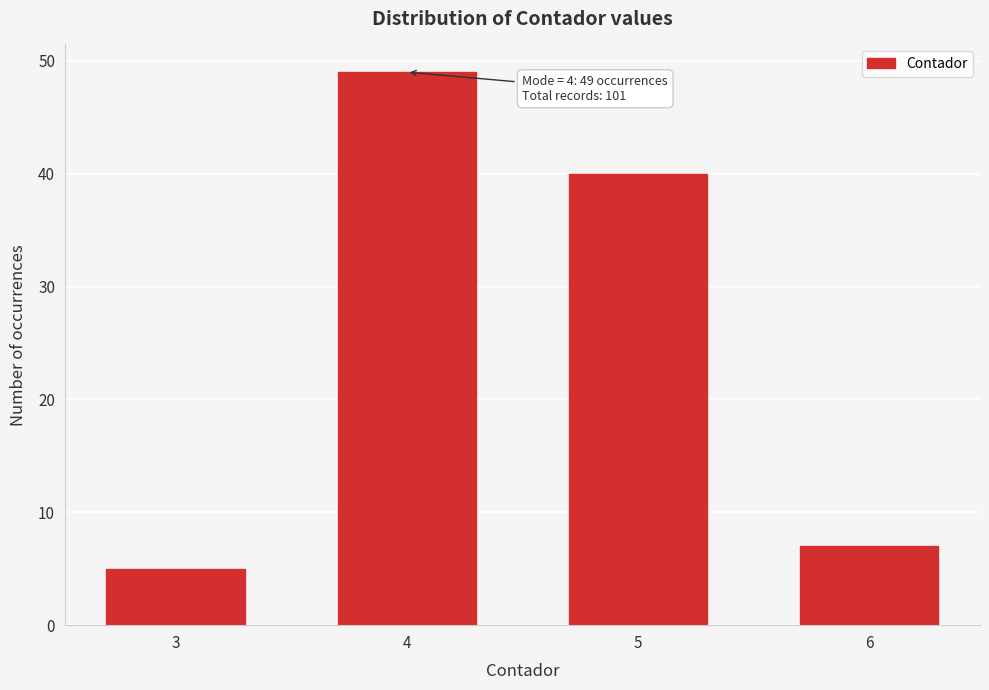

Reading left to right, extract all data points from this chart.

5	49	40	7